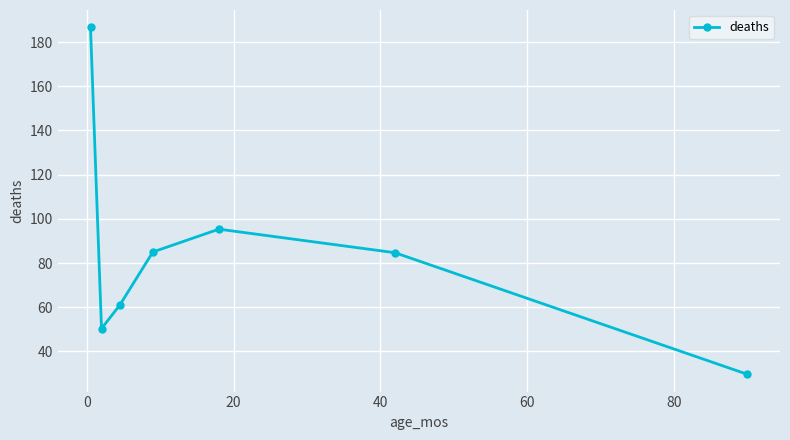

How many interior local peaks (higher than both neighbors) does the data have?

1